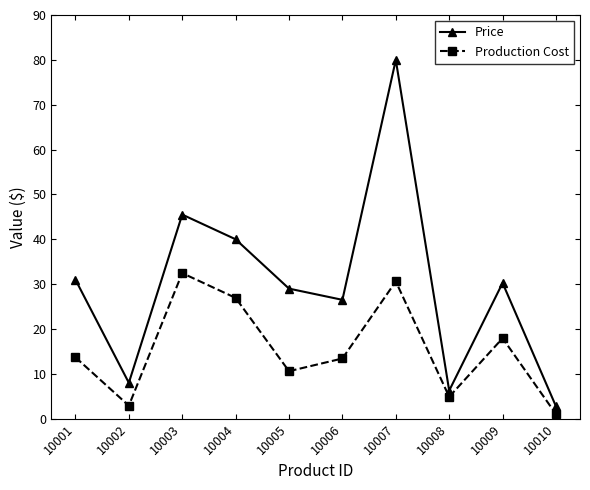

True or false: Production Cost and Price cross at least once.

False